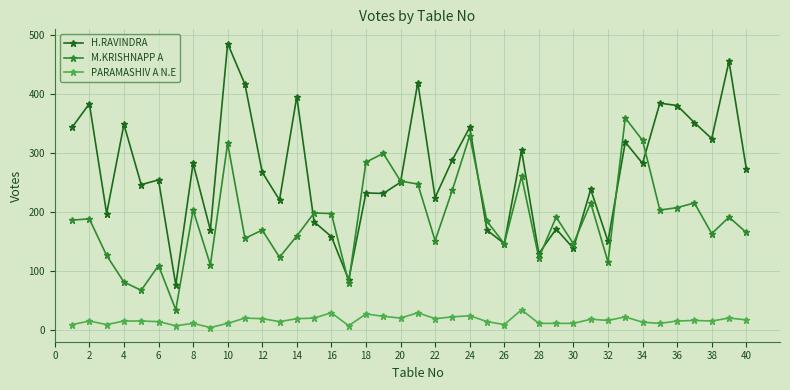

True or false: M.KRISHNAPP A and PARAMASHIV A N.E cross at least once.

False